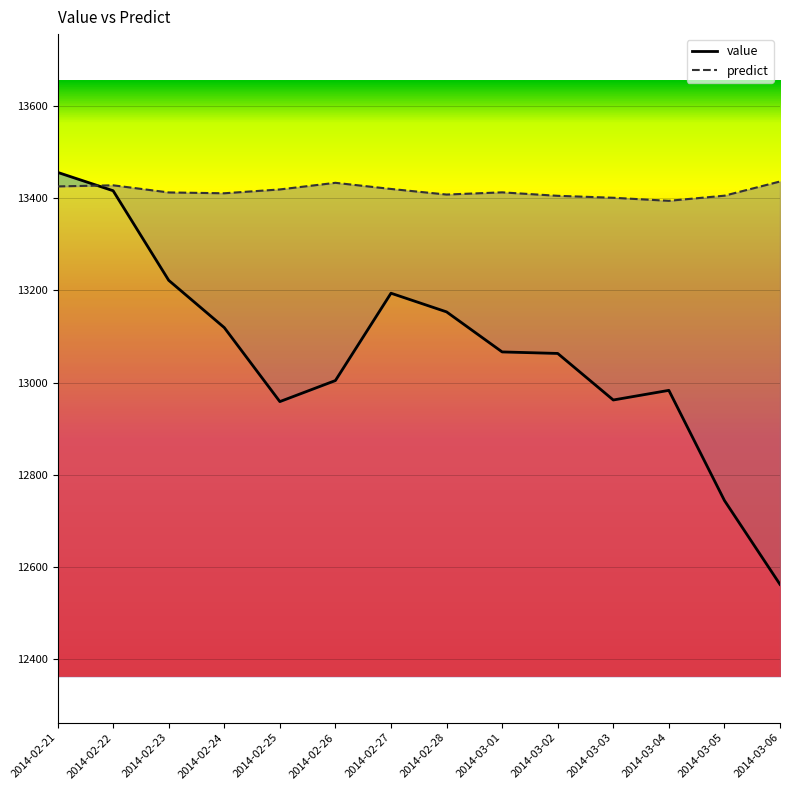

Reading left to right, what are all the values shown in this chart?

value: 2014-02-21=13456.2	2014-02-22=13416.3	2014-02-23=13221.9	2014-02-24=13119.3	2014-02-25=12958.7	2014-02-26=13004.4	2014-02-27=13193.9	2014-02-28=13153.4	2014-03-01=13066.5	2014-03-02=13063.2	2014-03-03=12962.2	2014-03-04=12983.1	2014-03-05=12744.1	2014-03-06=12562.0
predict: 2014-02-21=13425.7	2014-02-22=13428.1	2014-02-23=13412.6	2014-02-24=13410.8	2014-02-25=13419.1	2014-02-26=13433.5	2014-02-27=13420.2	2014-02-28=13408.0	2014-03-01=13412.8	2014-03-02=13405.3	2014-03-03=13401.1	2014-03-04=13394.4	2014-03-05=13405.6	2014-03-06=13436.4